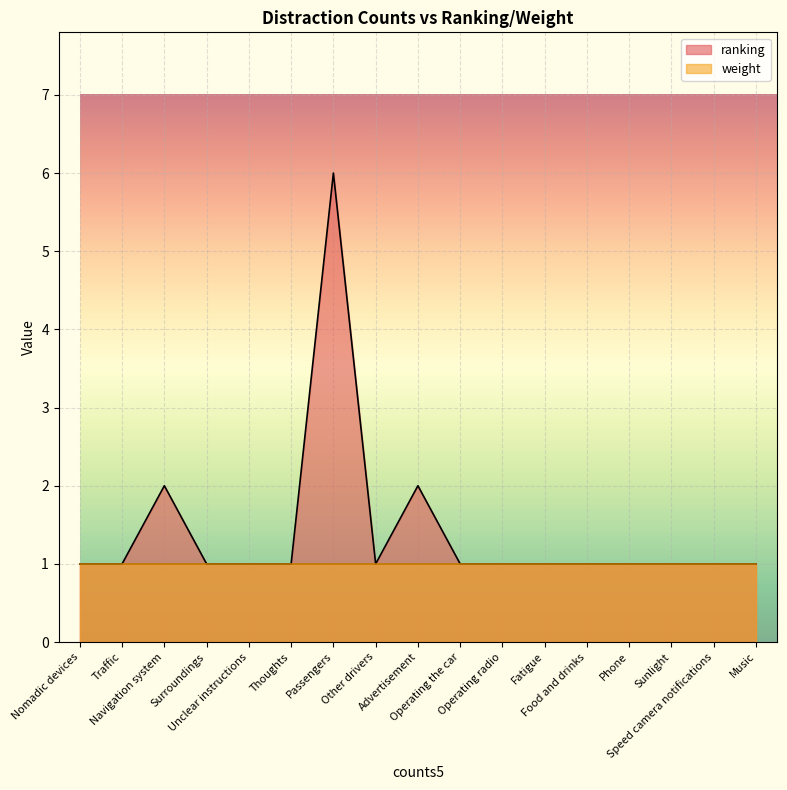

What is the value of the 13th point from the left?

1